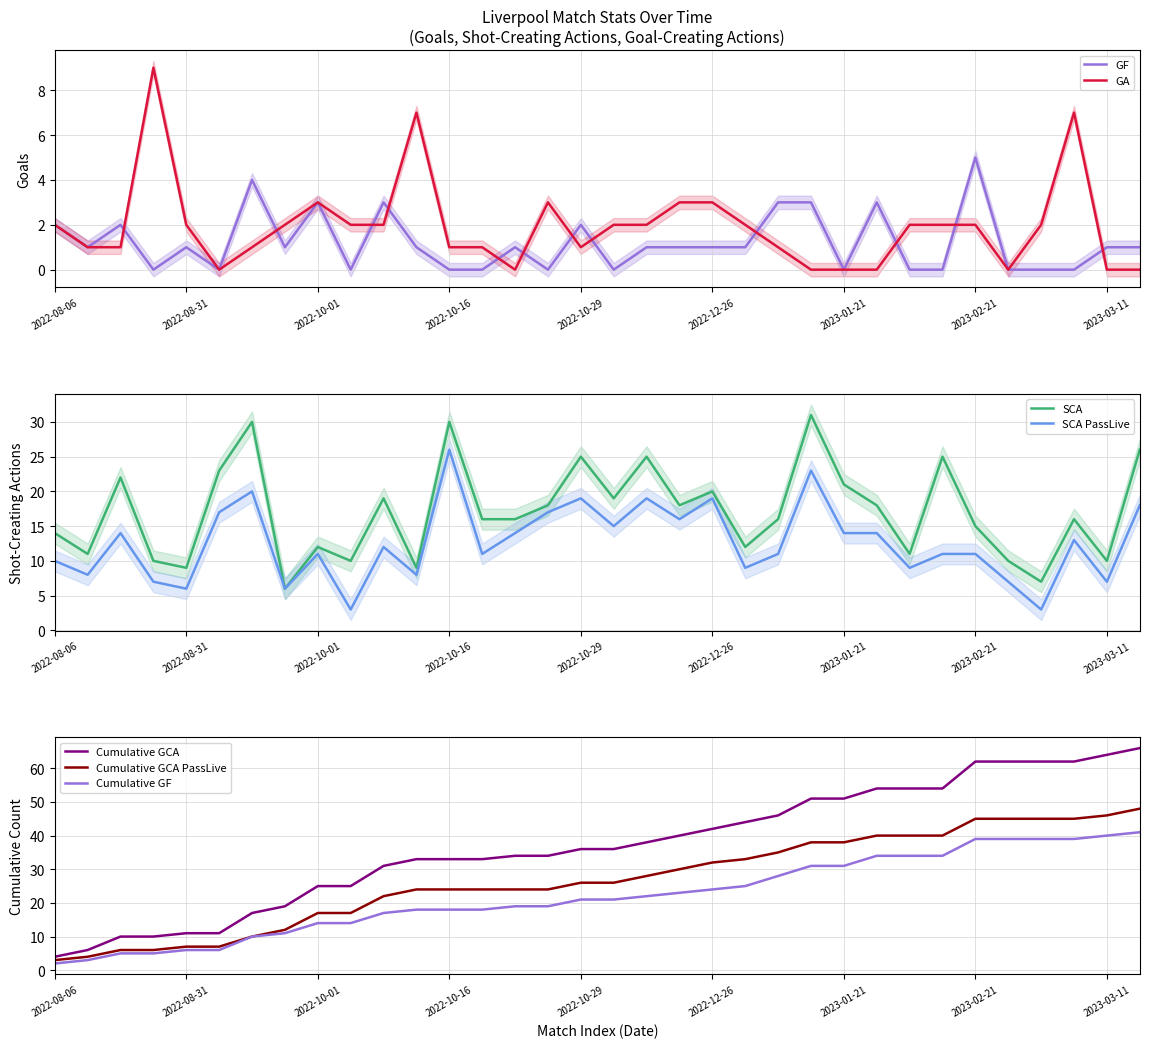

What is the difference between the second highest and minimum values in the PassLive series?

20